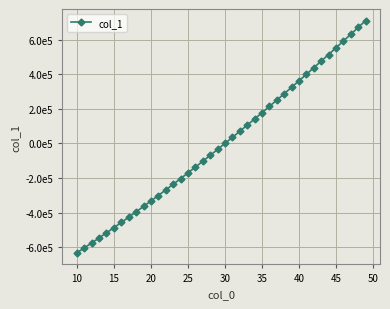

Does the chart have visible grid lines?

Yes